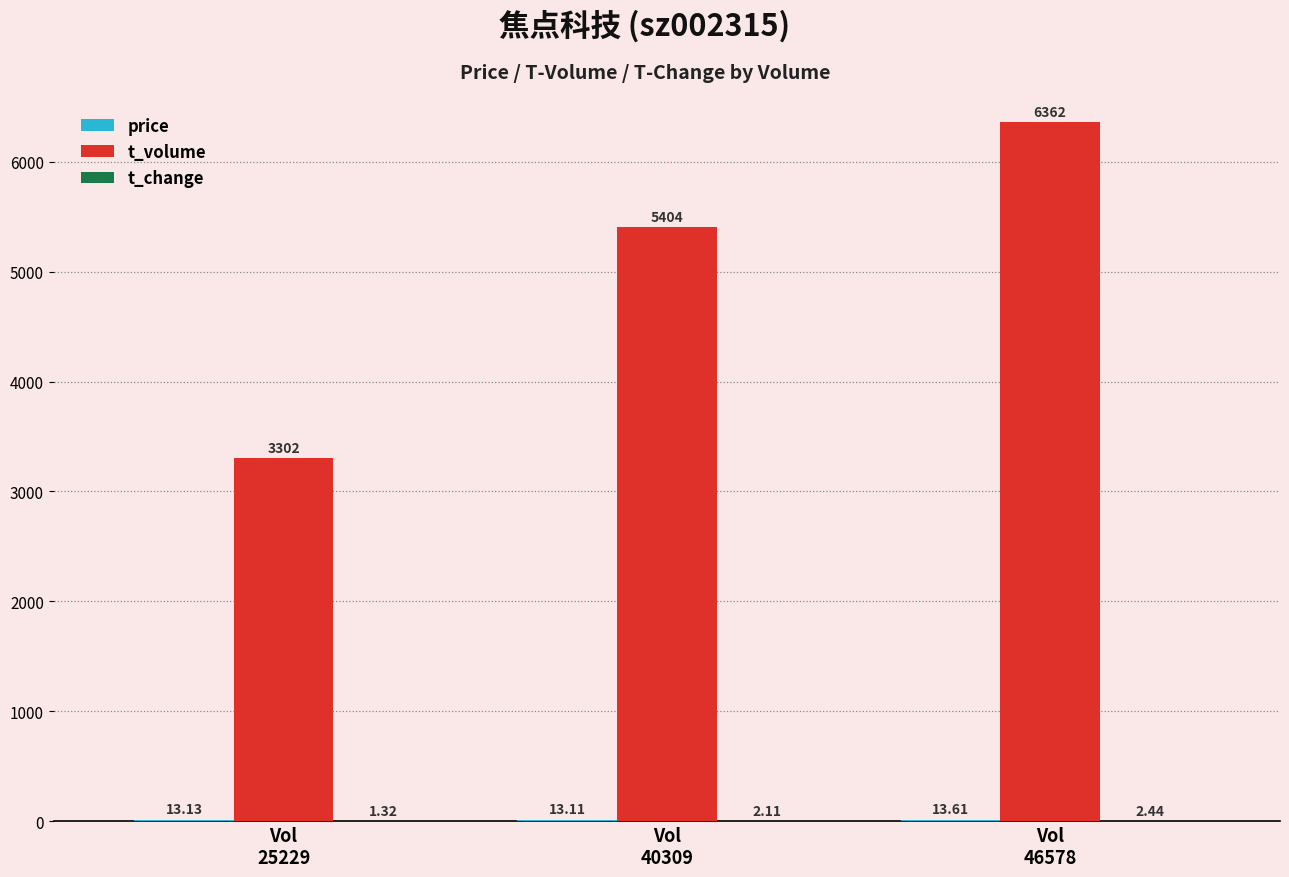

What is the greatest value displayed?

6362.0